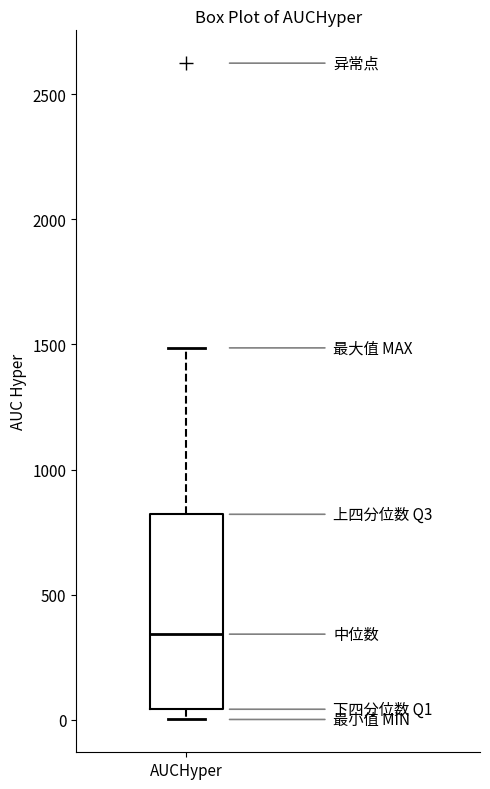

Read this box plot against the y-axis: the position of the median line, the range covered by the box, and the ends of both whiskers. The values are not printed on the chart, so give them approximately, as read against the axis.

median 350, box 50 to 800, whiskers 0 to 1500